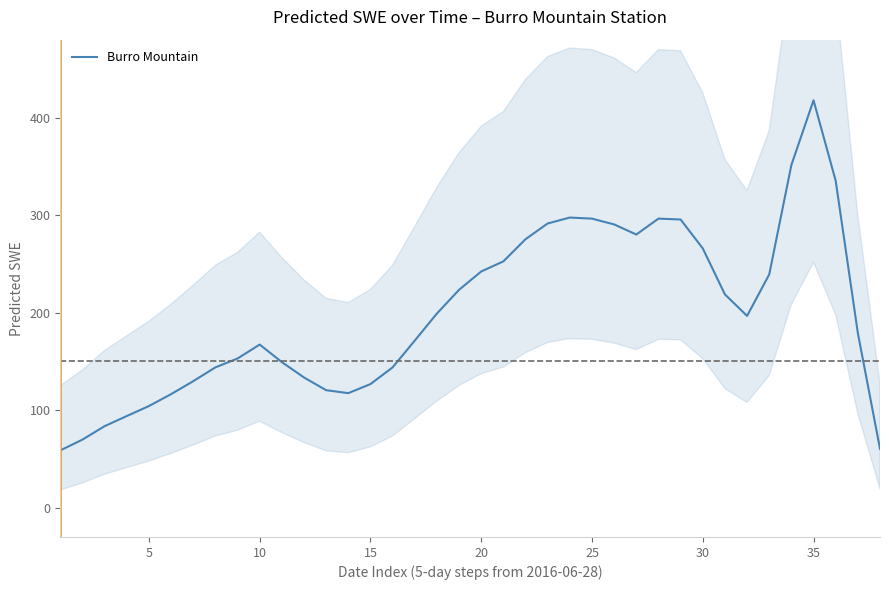

How many lines are shown in the chart?

1